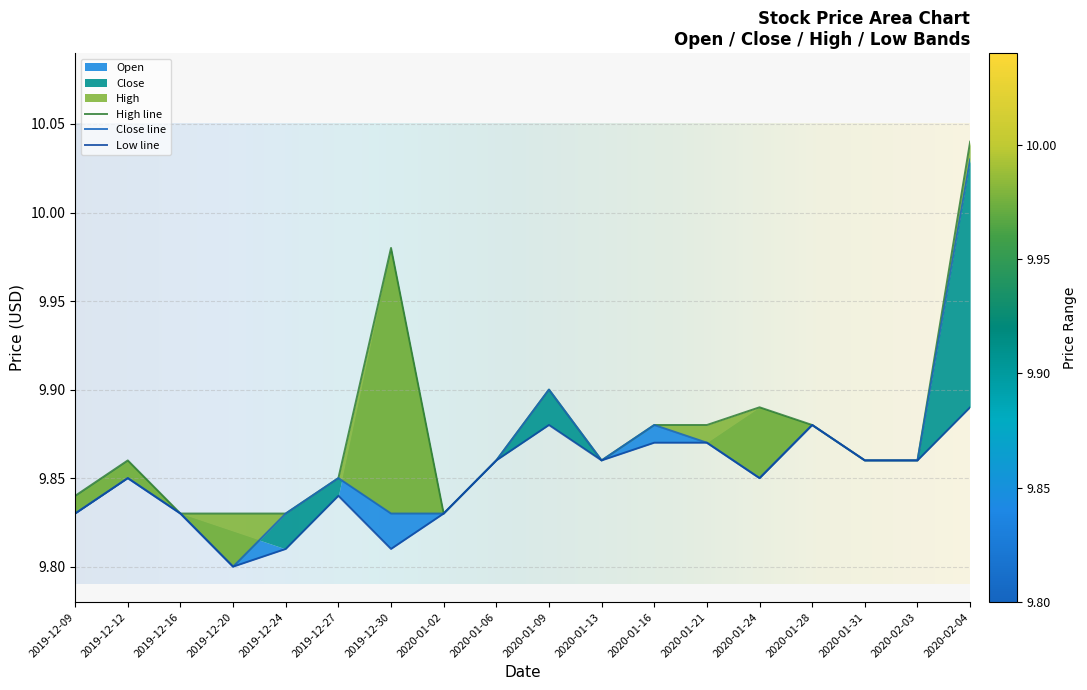

True or false: Close and High cross at least once.

False